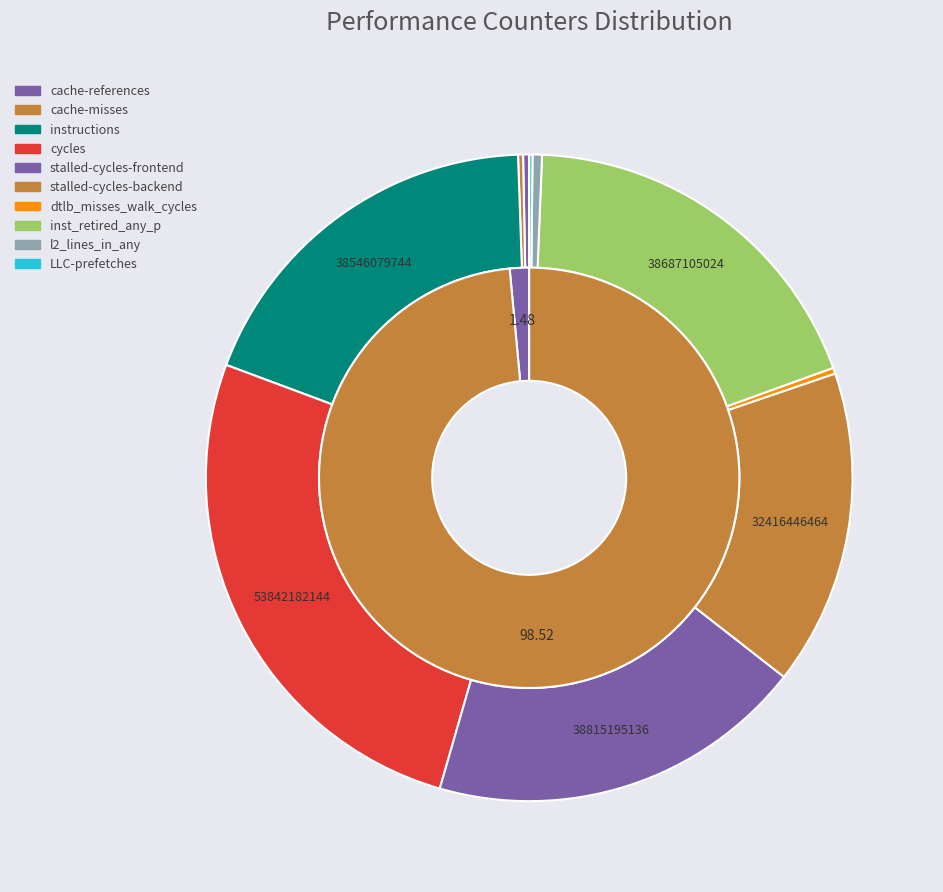

Is stalled-cycles-frontend the majority of the pie?

No